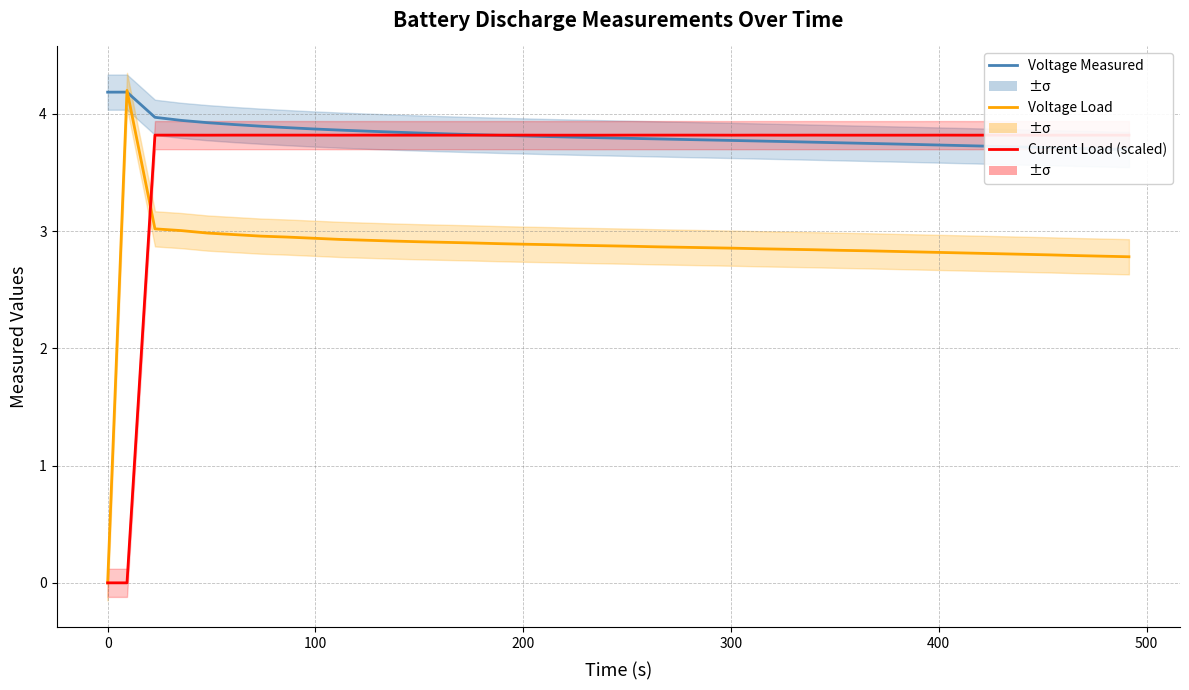

What are all the series names shown in the legend?

Voltage Measured, Voltage Load, Current Load (scaled)